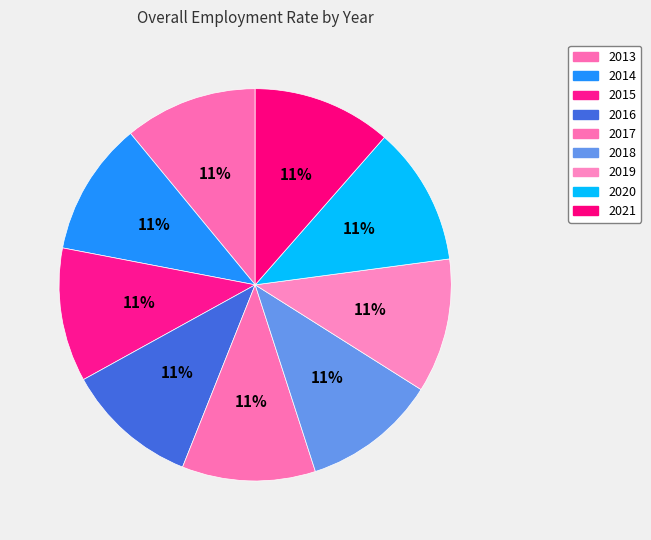

How many slices are in this pie chart?

9